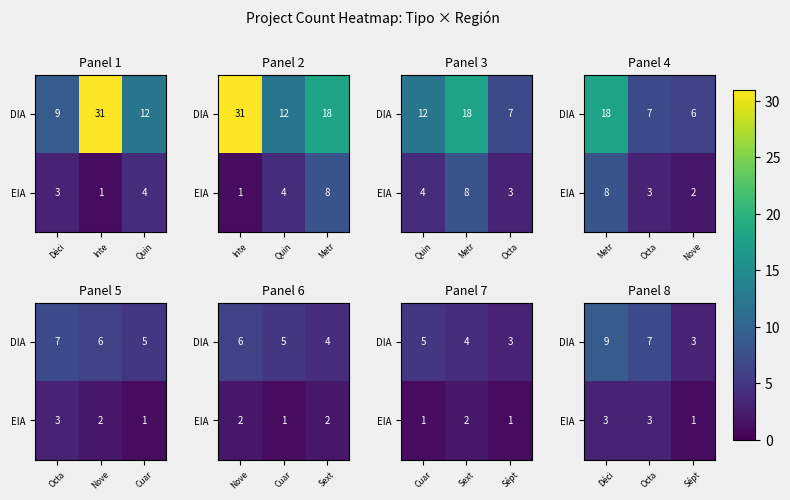

At Octa, list the series in order from largest to smallest.

DIA, EIA